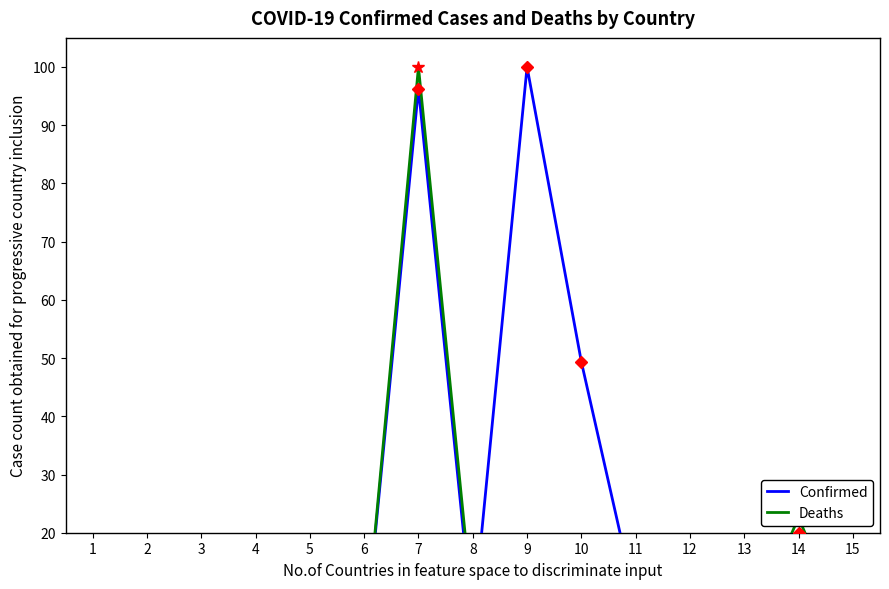

What are all the series names shown in the legend?

Confirmed, Deaths